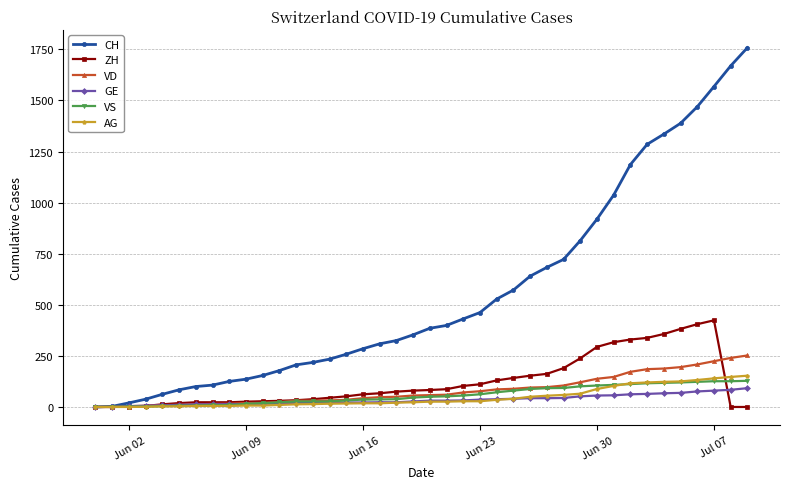

What is the value of the AG point at the 9th from the left?

5